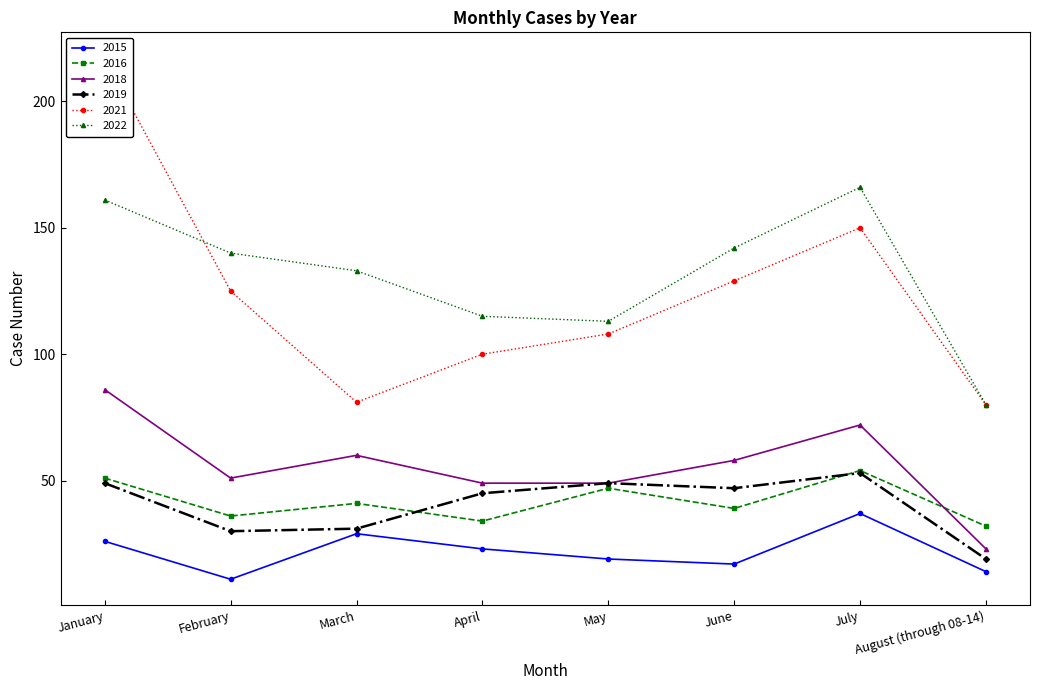

What value does the 2022 series have at April?

115